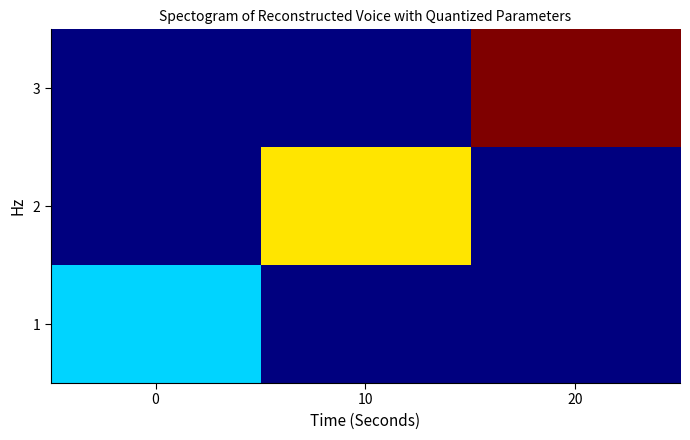

Reading left to right, transcribe all the data shown in this chart.

1: 0=10	10=0	20=0
2: 0=0	10=20	20=0
3: 0=0	10=0	20=30